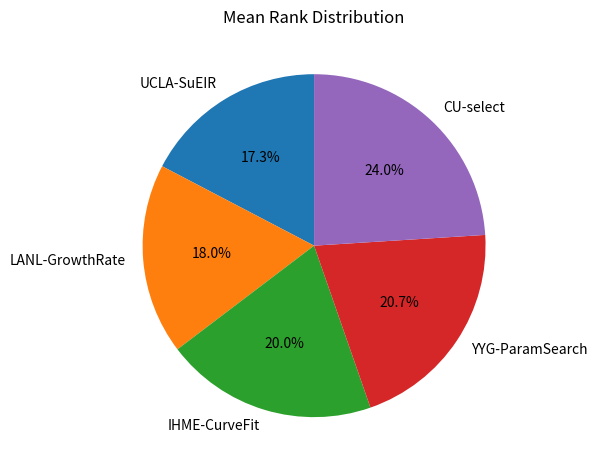

How many segments does this pie chart have?

5